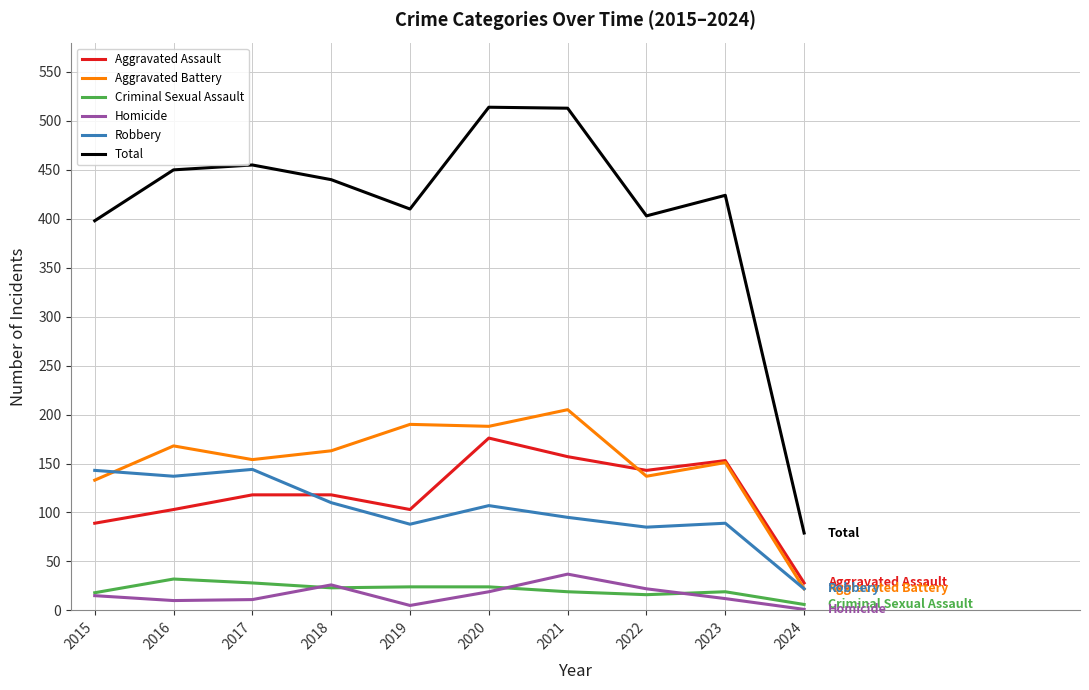

True or false: Robbery and Homicide intersect in this chart.

False